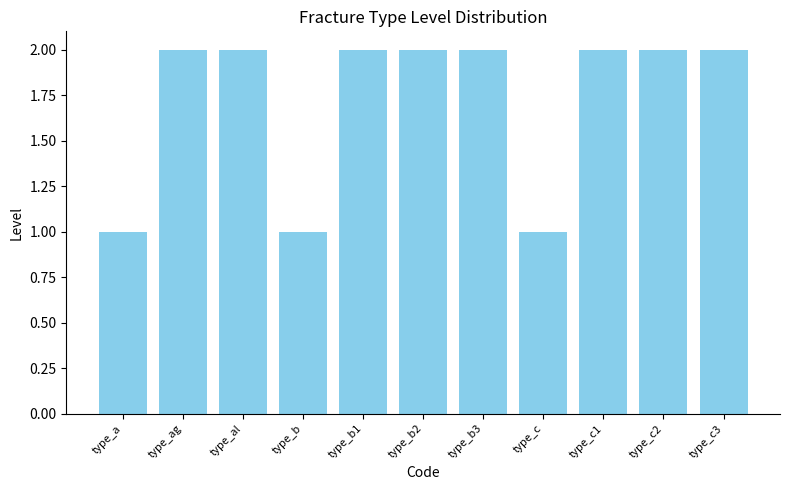

What is the difference between the values at type_c and type_b3?

1